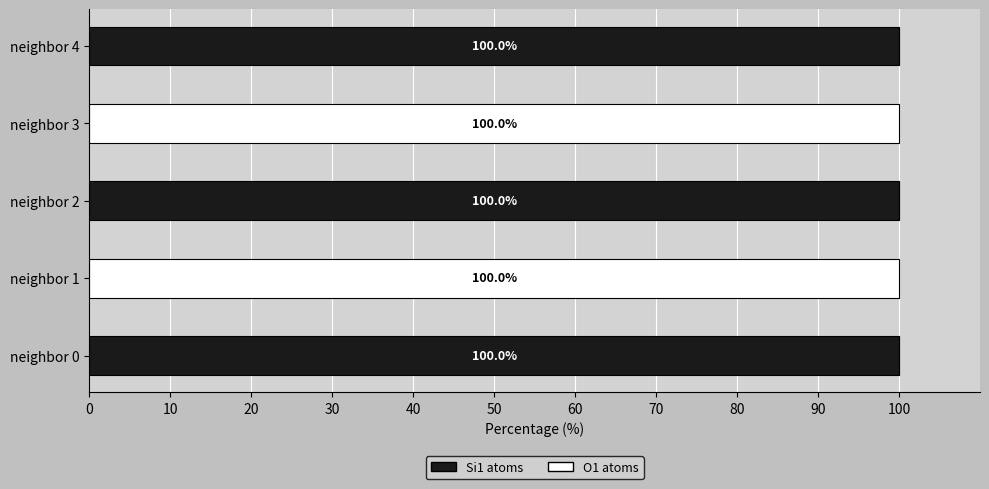

Is it true that Si1 atoms equals 0 at neighbor 3?

True